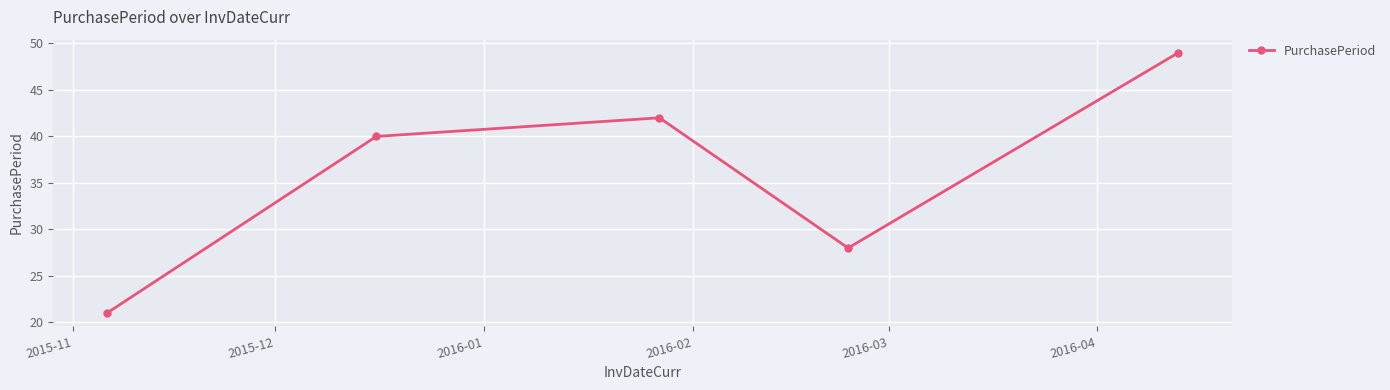

What is the value of the 4th point from the left?

28